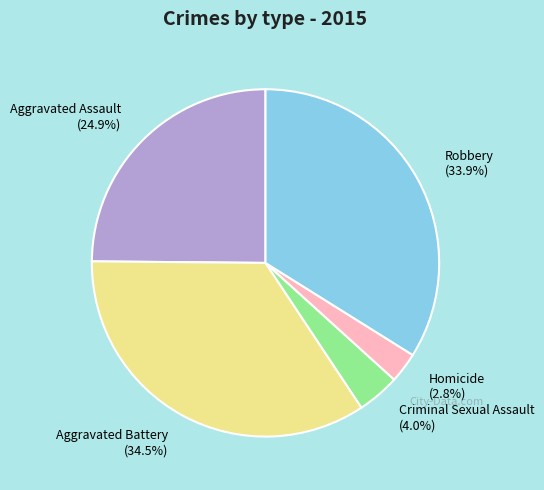

What percentage is the Aggravated Assault slice, to the nearest percent?

25%